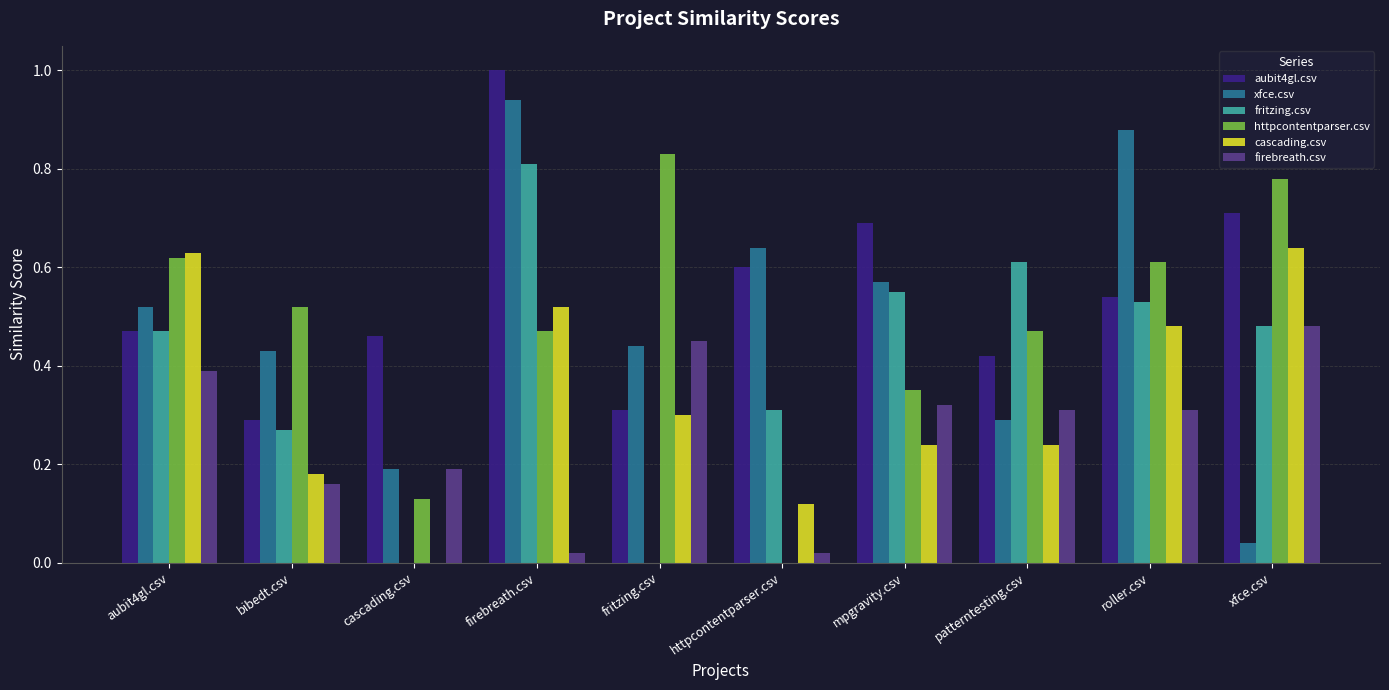

Is the value of aubit4gl.csv at aubit4gl.csv greater than the value of fritzing.csv at bibedt.csv?

Yes